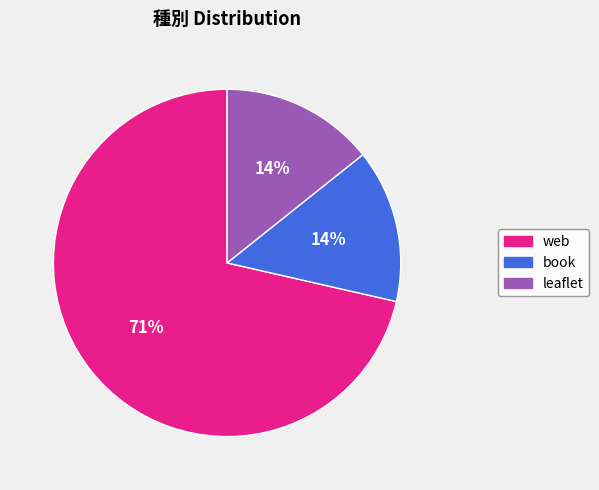

What is the largest slice in the pie chart?

web